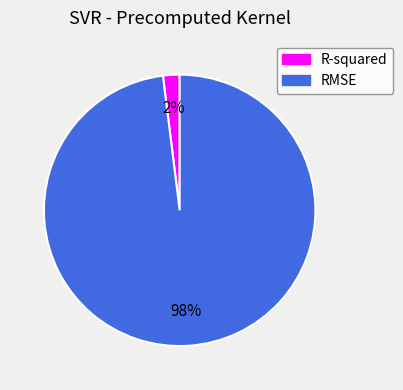

To the nearest percent, what percentage of the pie is R-squared?

2%